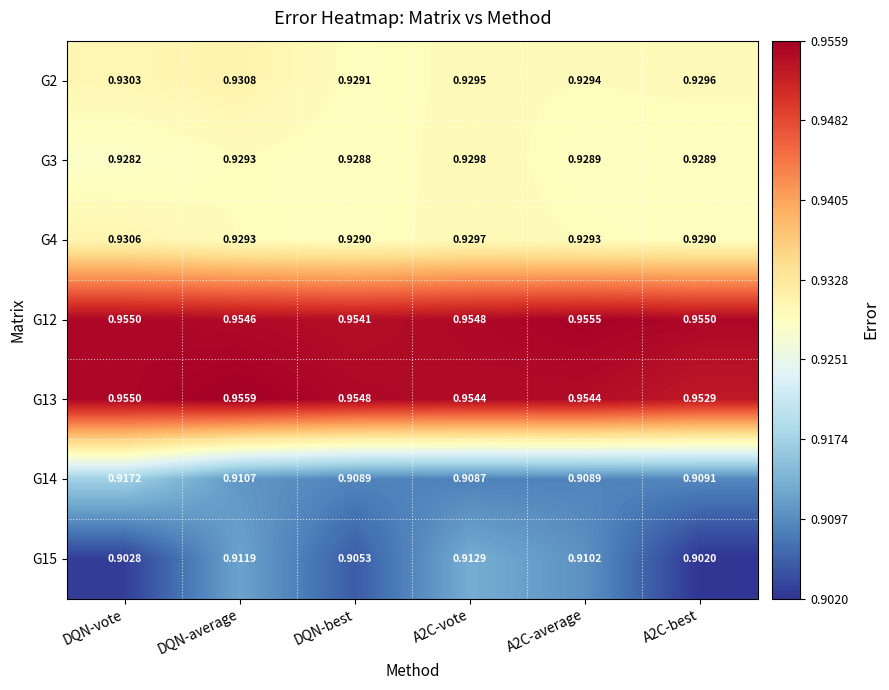

At which label is G12 closest to 0?

DQN-best